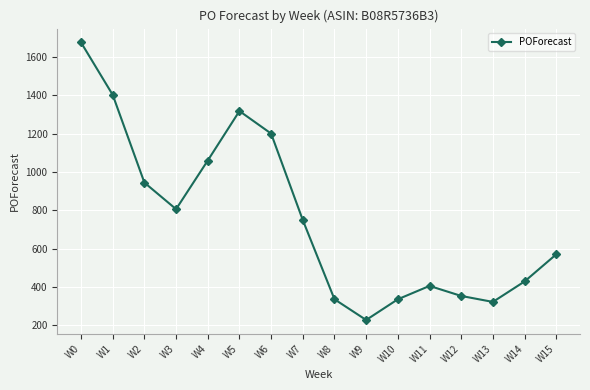

Is this an area chart (filled region under the line)?

No